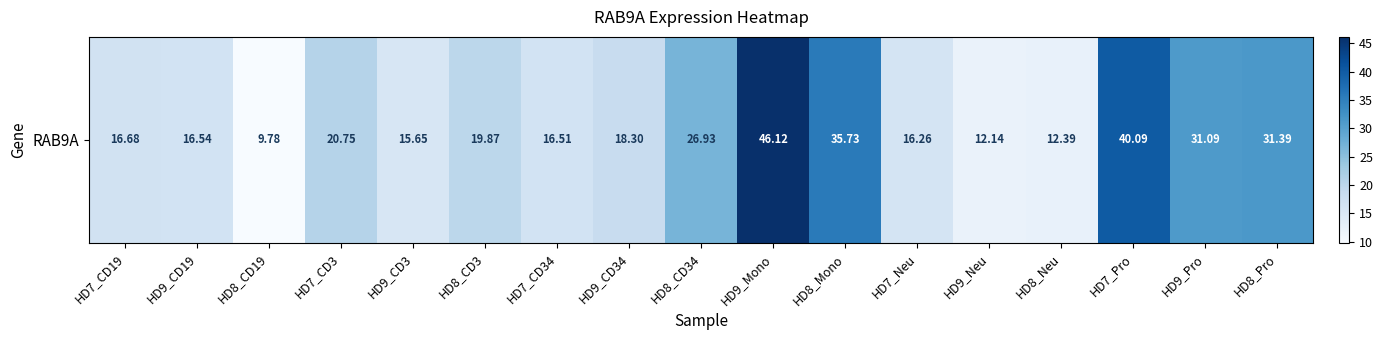

What is the change in value from HD8_Neu to HD9_Pro?

+18.7